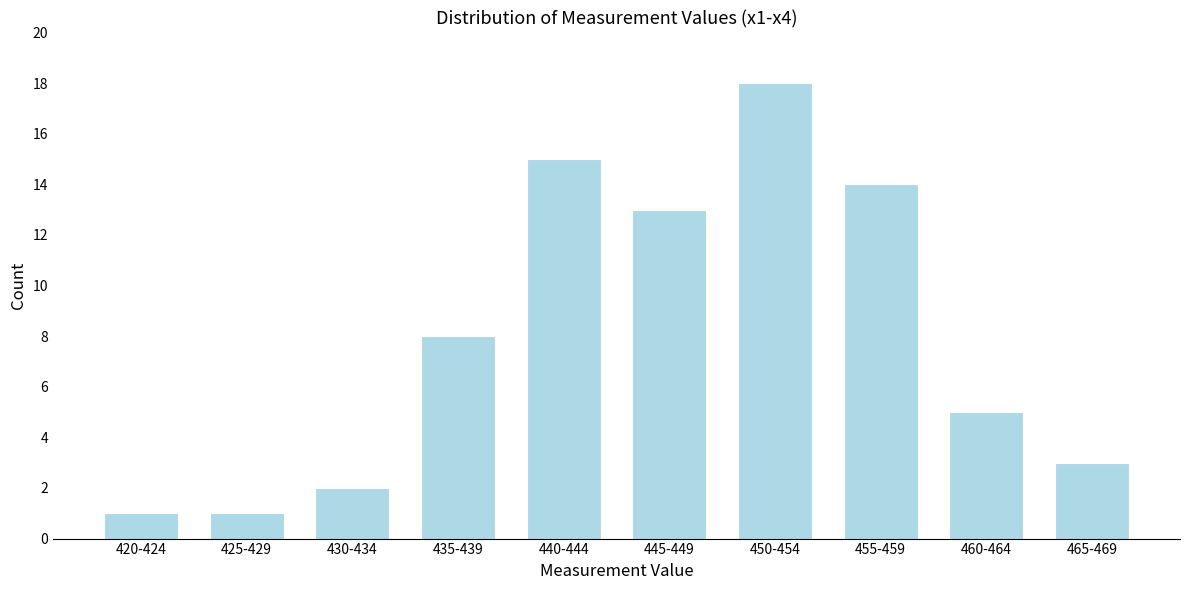

Reading left to right, extract all data points from this chart.

1	1	2	8	15	13	18	14	5	3